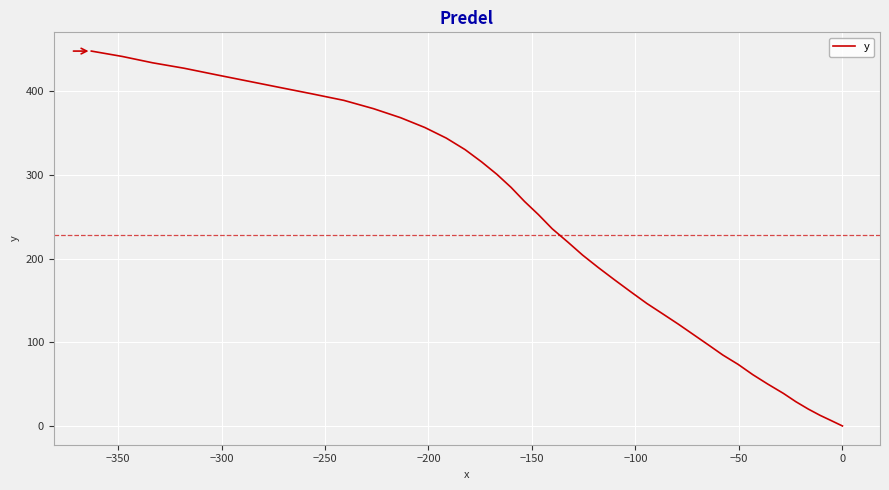

How many data points are less than 235?

20